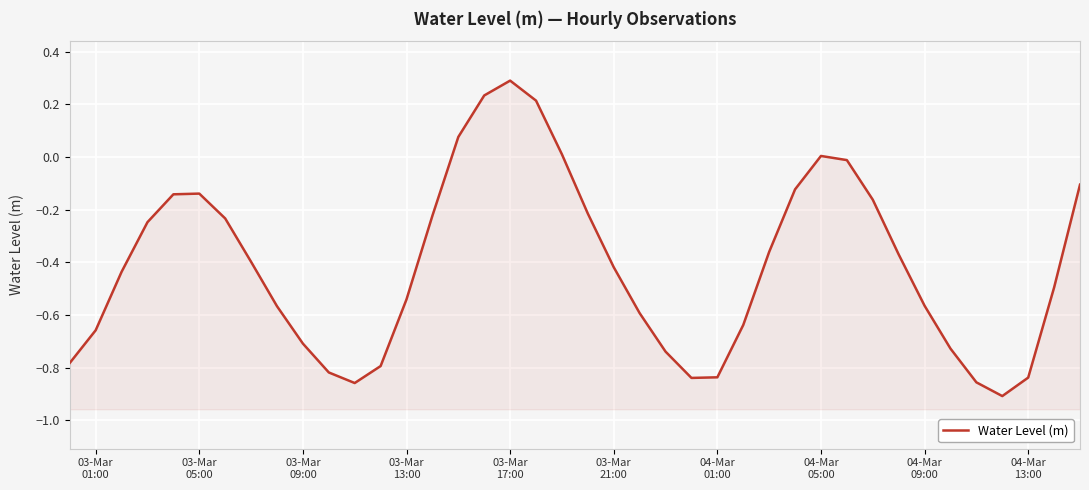

How many points are higher than both their immediate neighbors (excluding endpoints)?

3